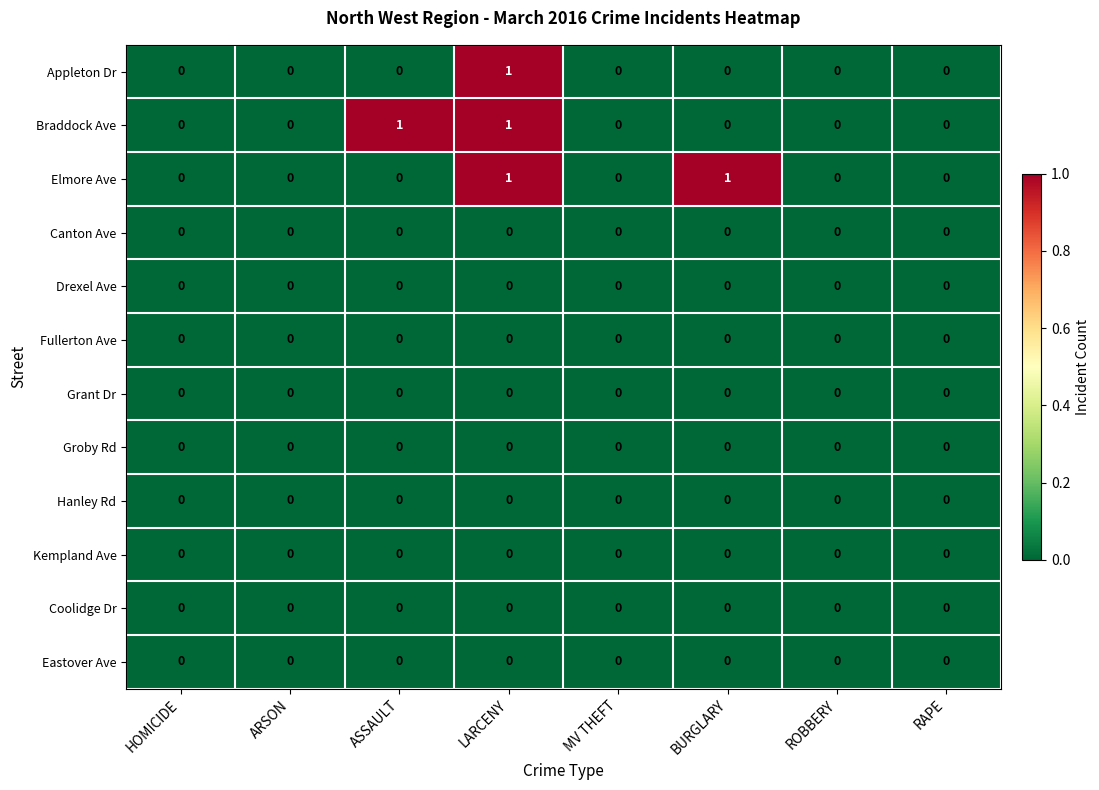

True or false: Fullerton Ave has a value of 0 at MV THEFT.

True